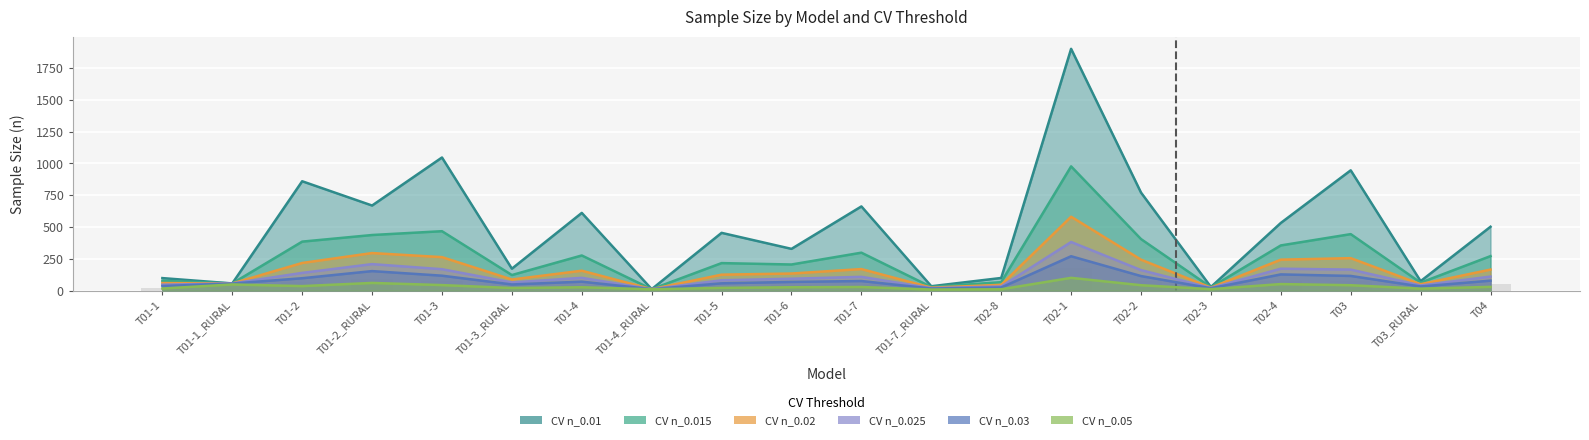

True or false: CV n_0.02 has a value of 59 at T01-1.

True